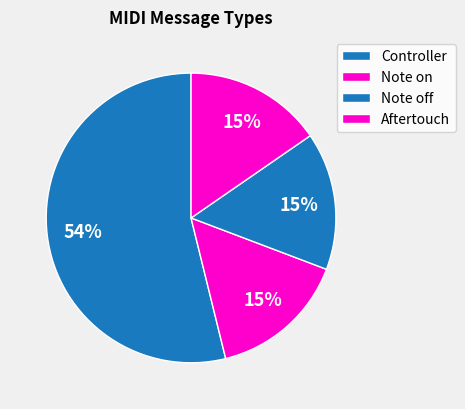

Combined, what portion of the pie is Note on and Controller?

69.2%